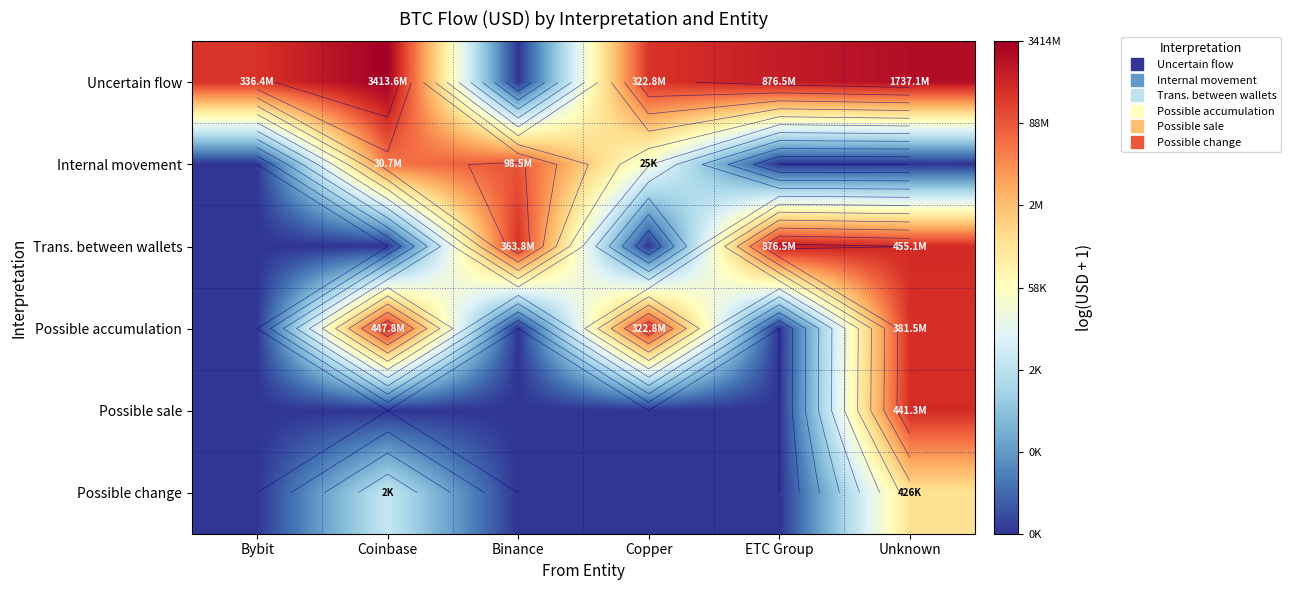

How many data points does each series have?

6